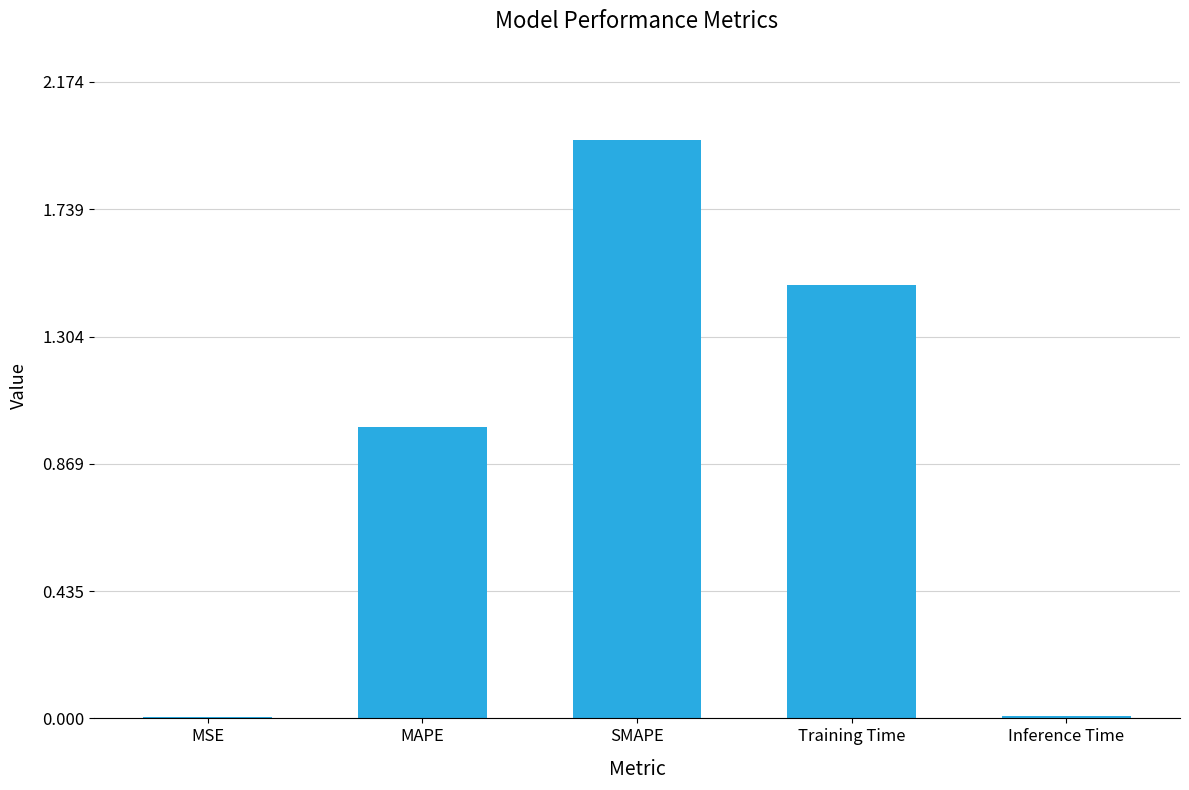

Read the value at Training Time.

1.5